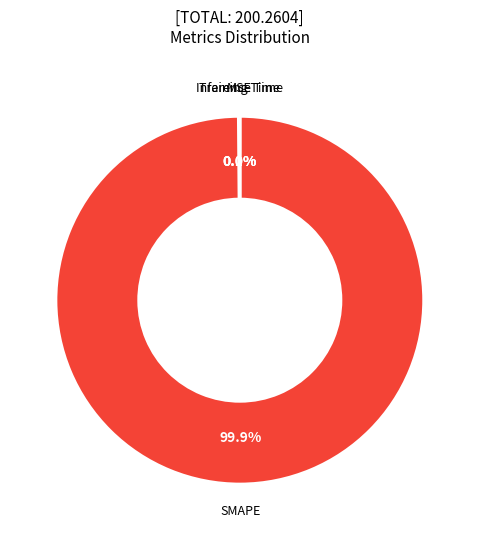

What is the largest slice in the pie chart?

SMAPE